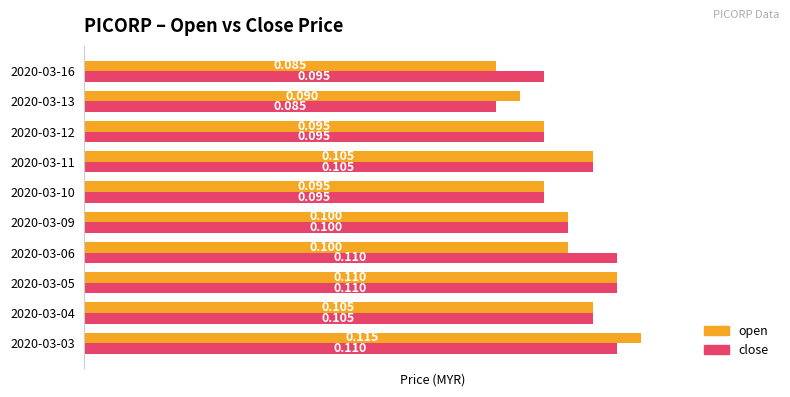

Which series has the largest total across all categories?

close